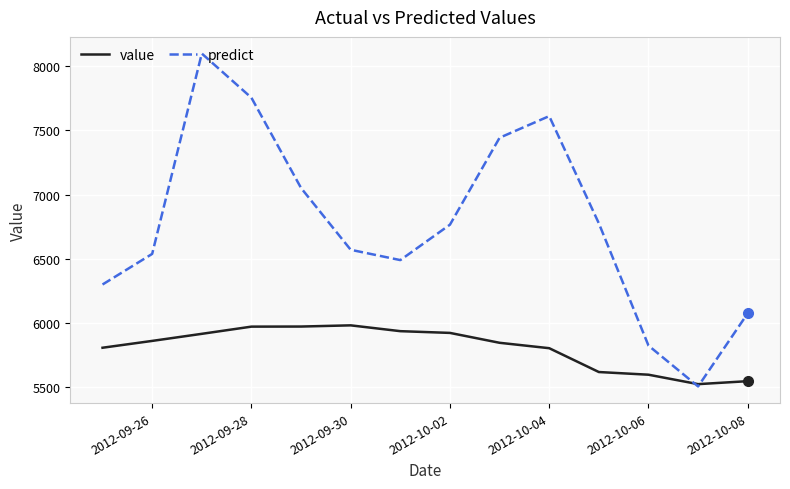

Which series has the largest range (max minus min)?

predict